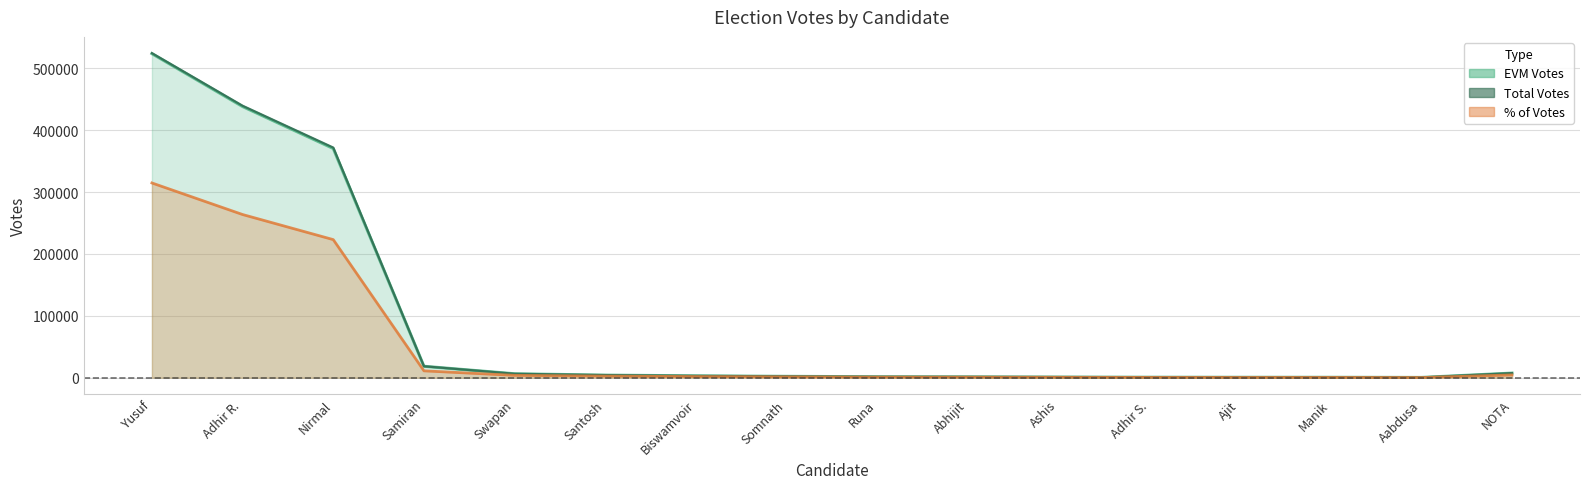

Which has a higher value, Ajit or Santosh?

Santosh